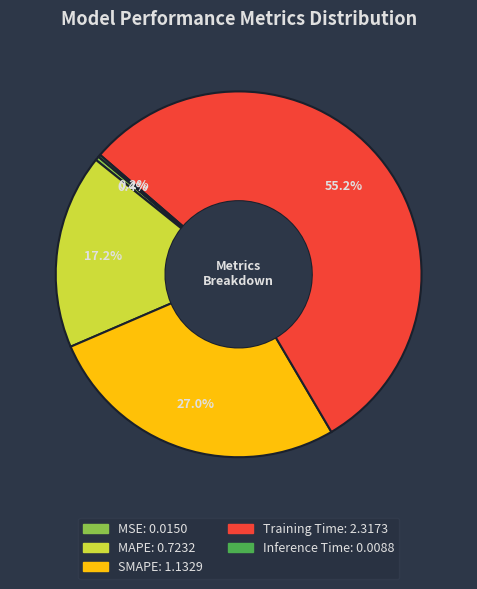

What portion of the pie excludes Training Time?

44.8%